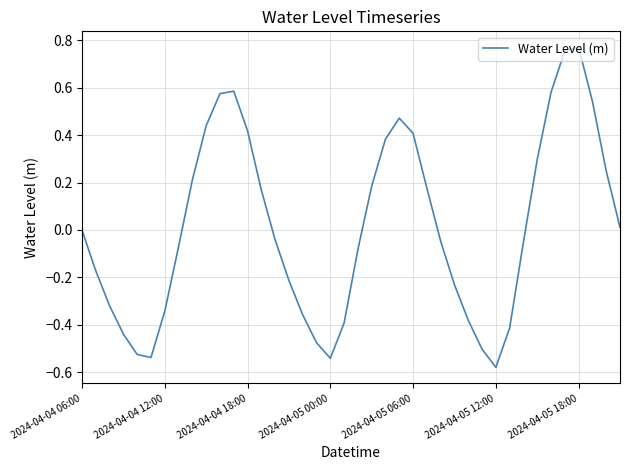

What is the difference between the maximum and minimum values?

1.4